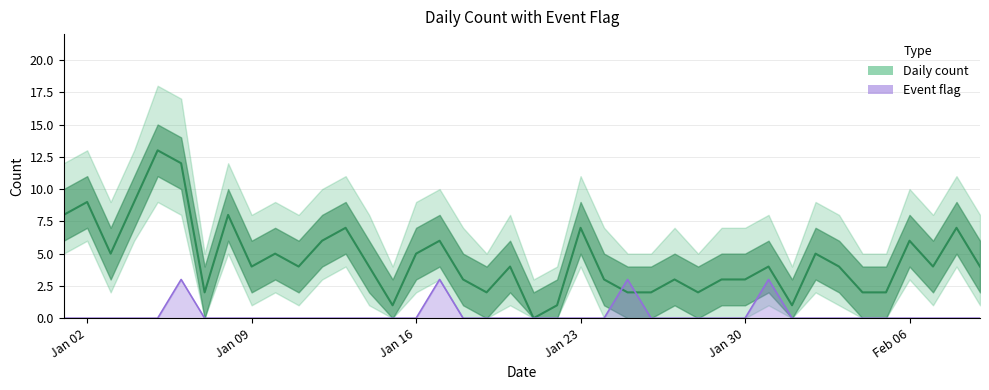

At how many categories does at least one series exceed 11?

2